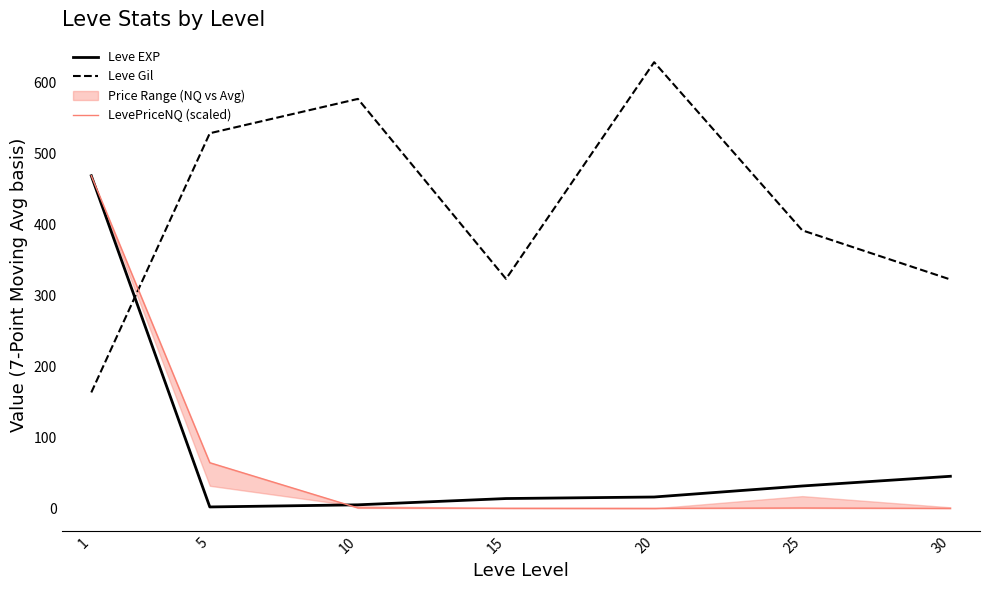

What is the sum of all LevePriceNQ (scaled) values?

536.0